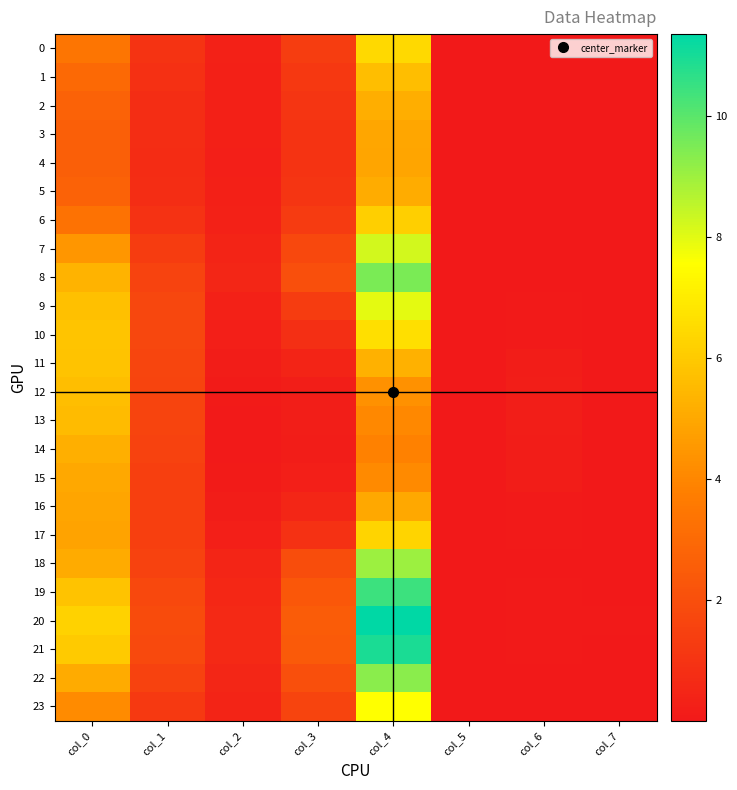

What is the difference between the highest and lowest values at col_1?

1.1